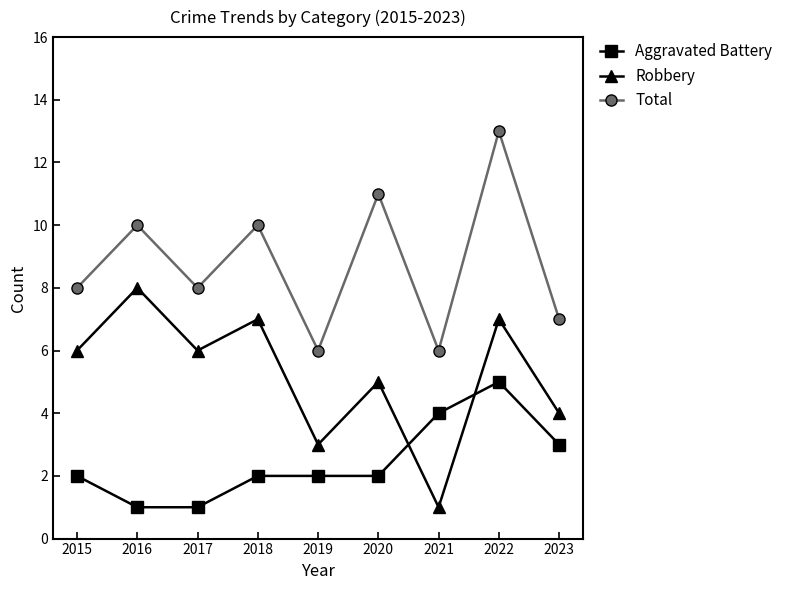

What is the difference between the maximum and second lowest values in the Total series?

7